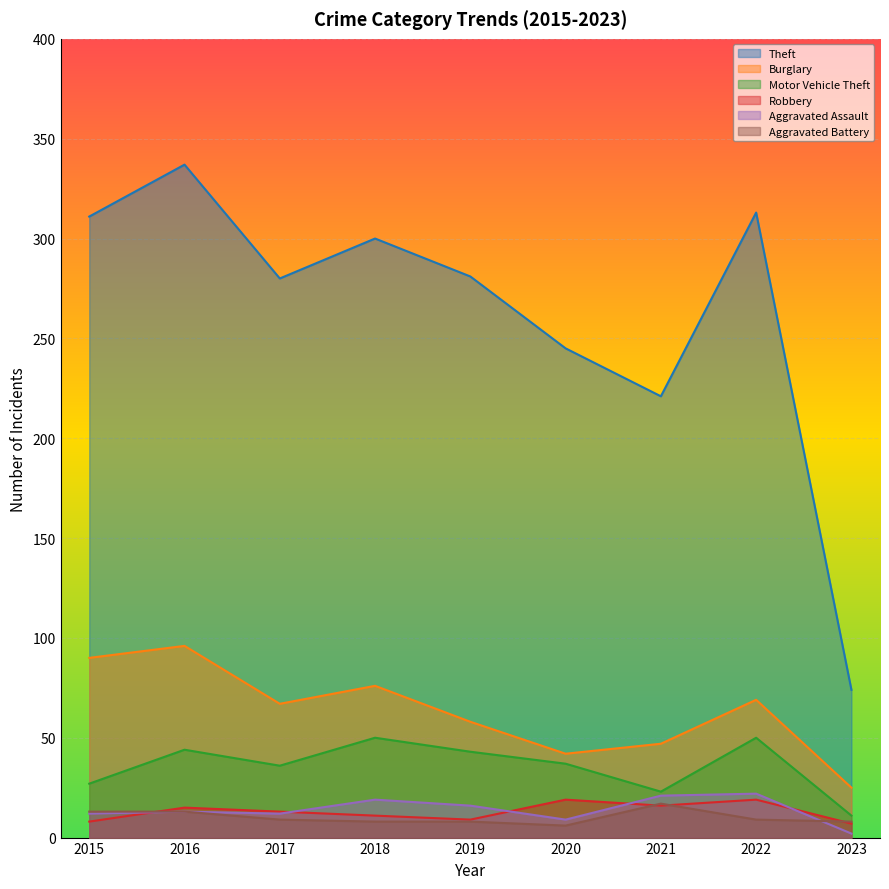

Which series has the largest total across all categories?

Theft